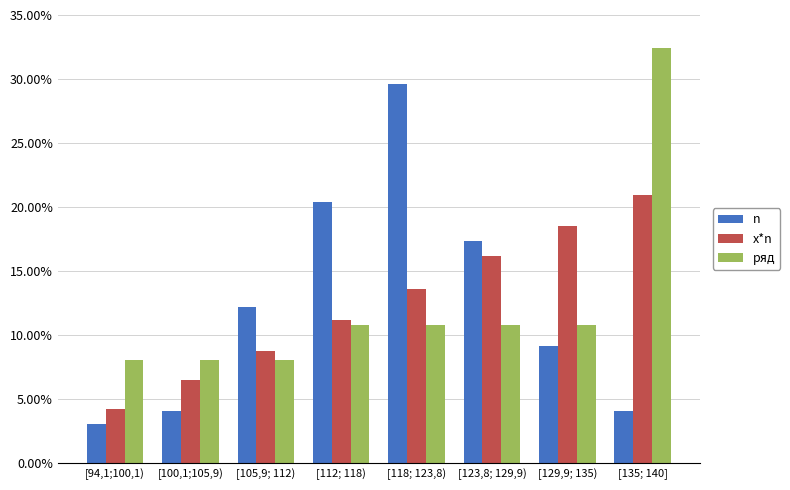

The ряд series shows 0.1 at [123,8; 129,9). True or false?

False